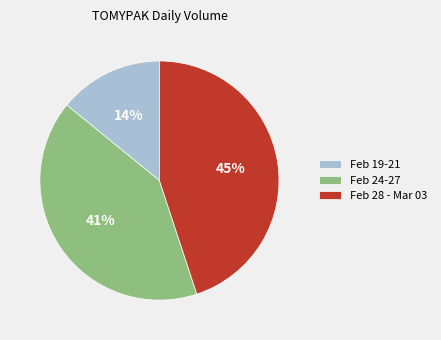

What is the smallest slice in the pie chart?

Feb 19-21